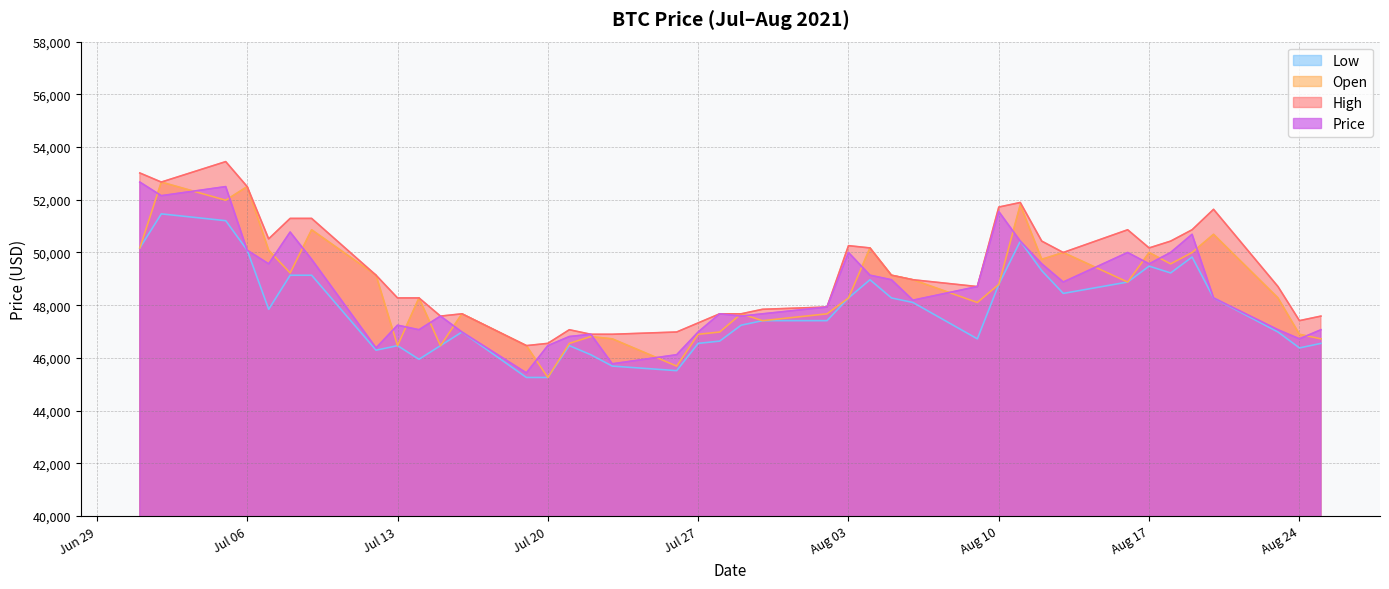

At which label does Open reach its peak?

2021-07-02